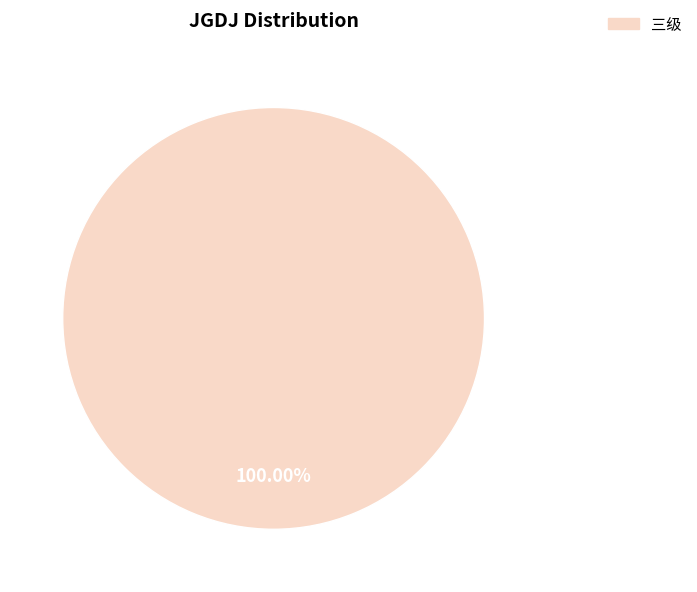

Which slice represents more than half of the pie?

三级